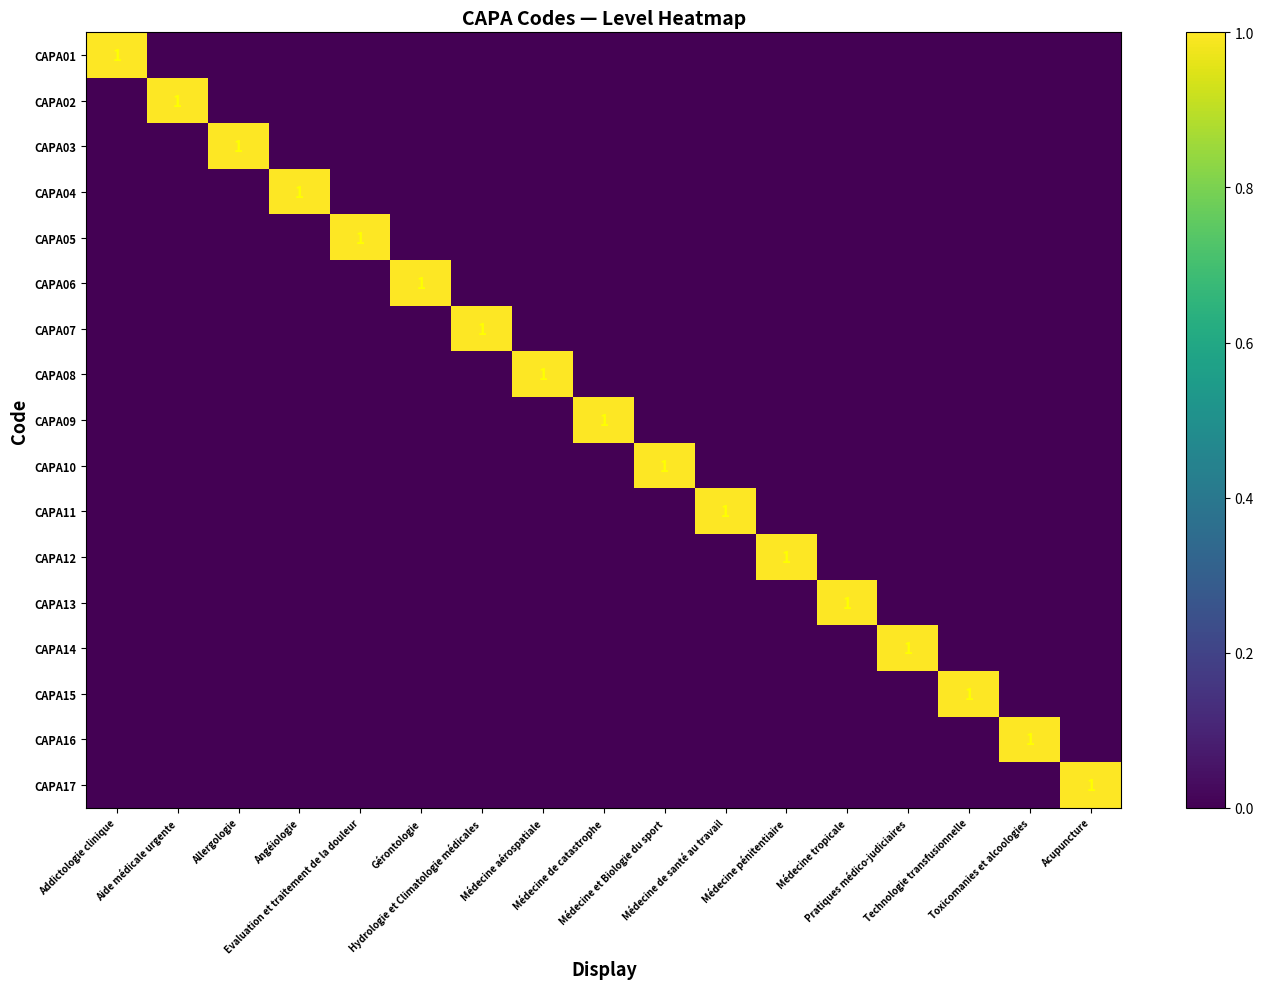

What is the greatest value displayed?

1